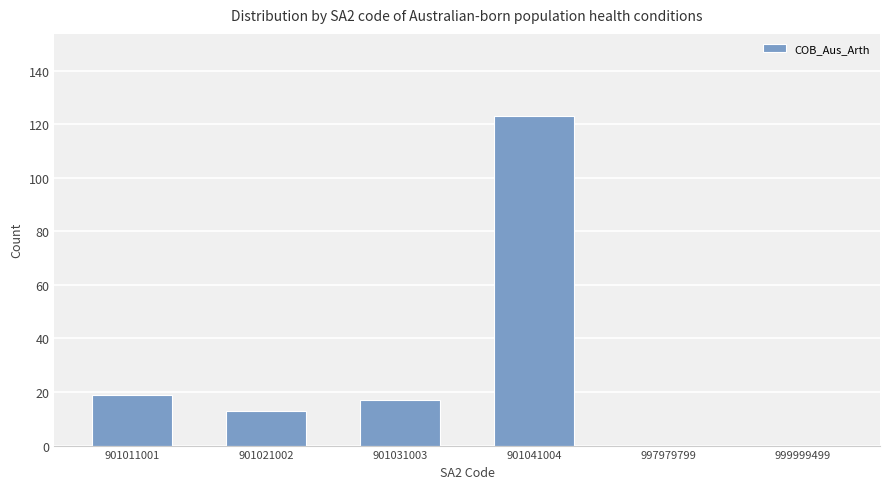

Count the number of categories in the chart.

6